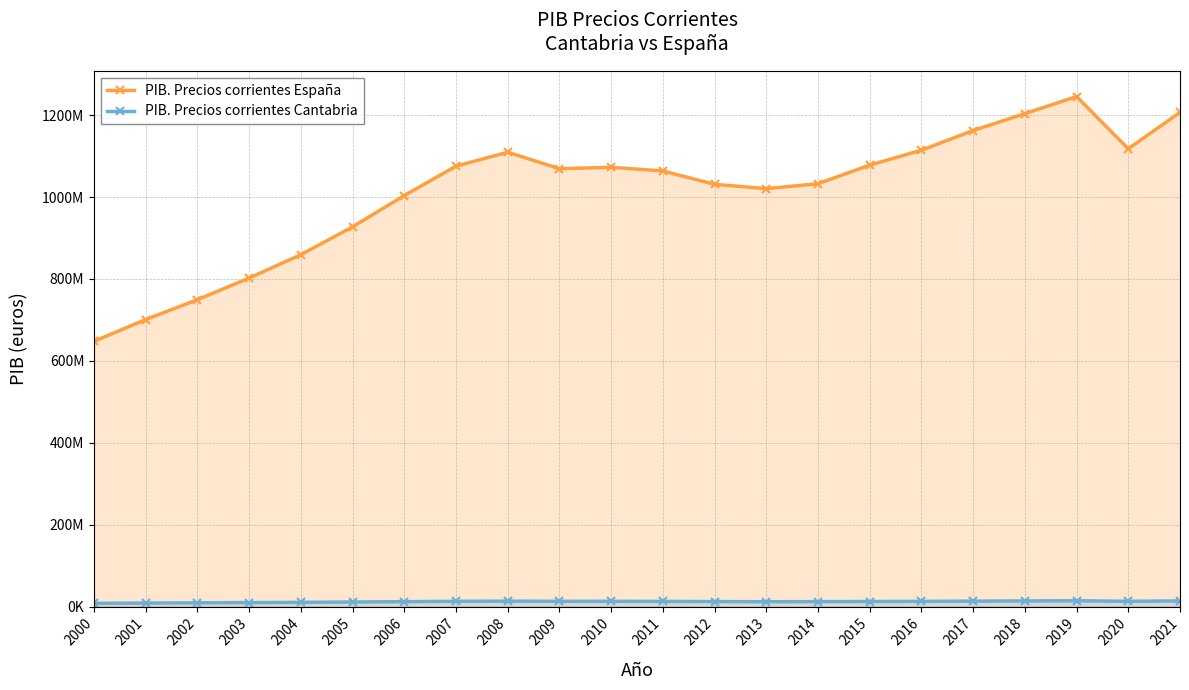

Between 2019 and 2001, which is larger?

2019